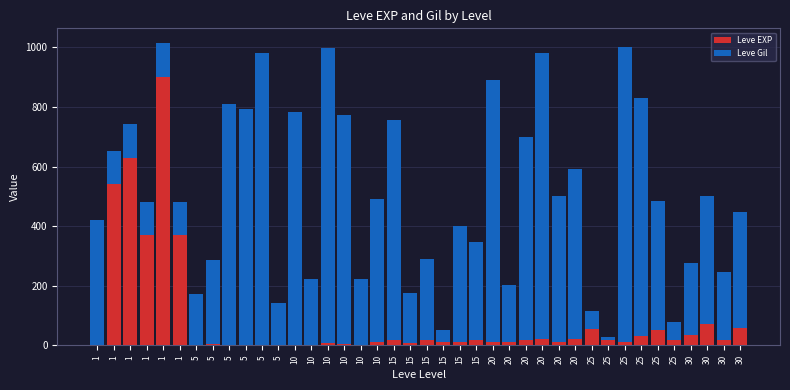

Rank the series by their maximum value, from lowest to highest.

Leve EXP, Leve Gil